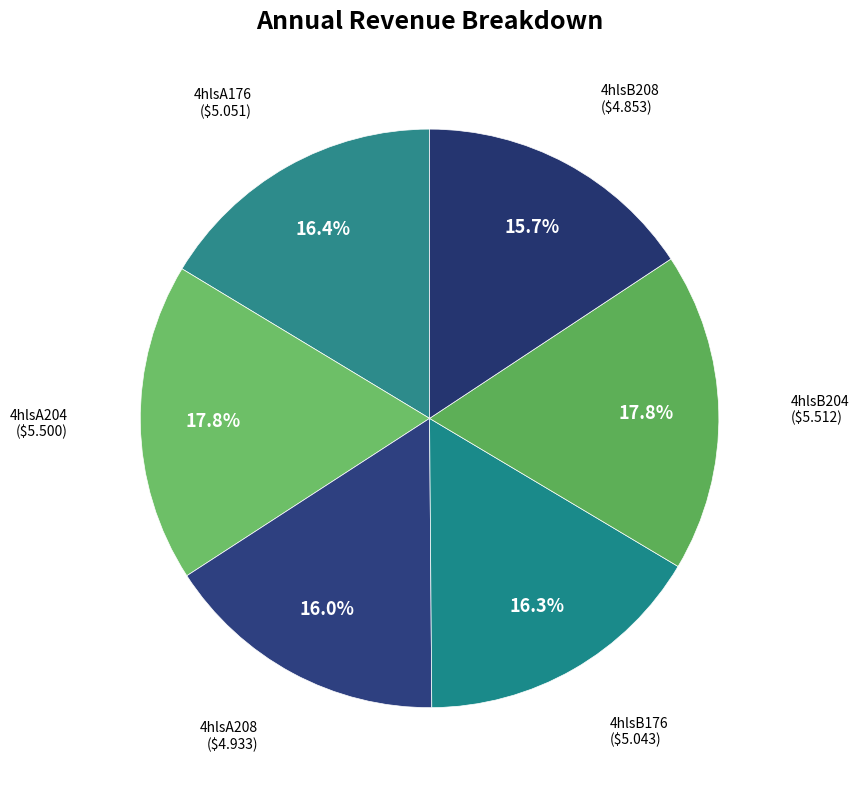

Is there any slice that represents more than half of the pie?

No